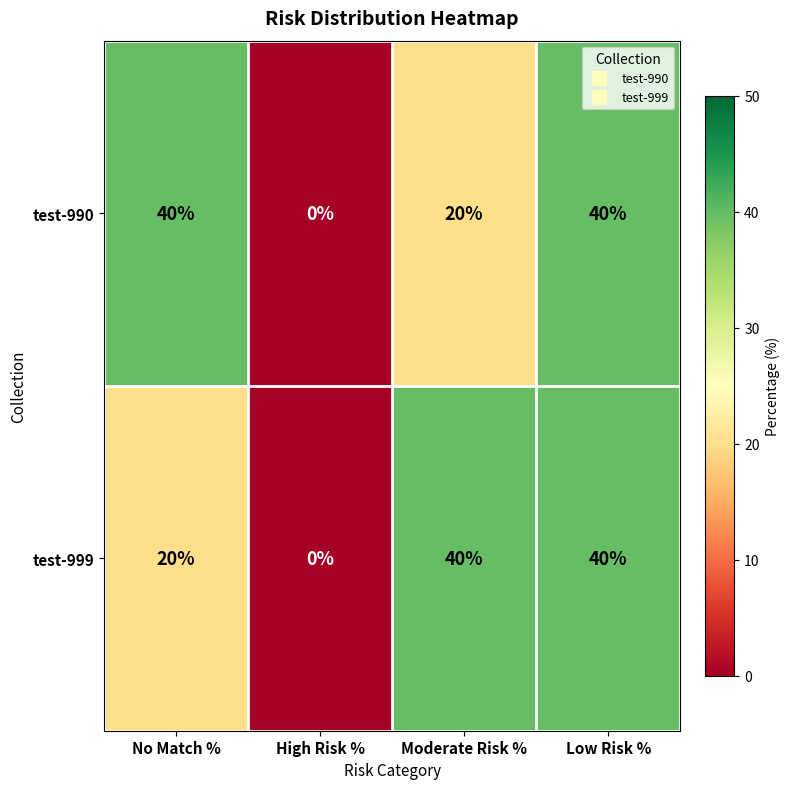

How many series are shown in this chart?

2